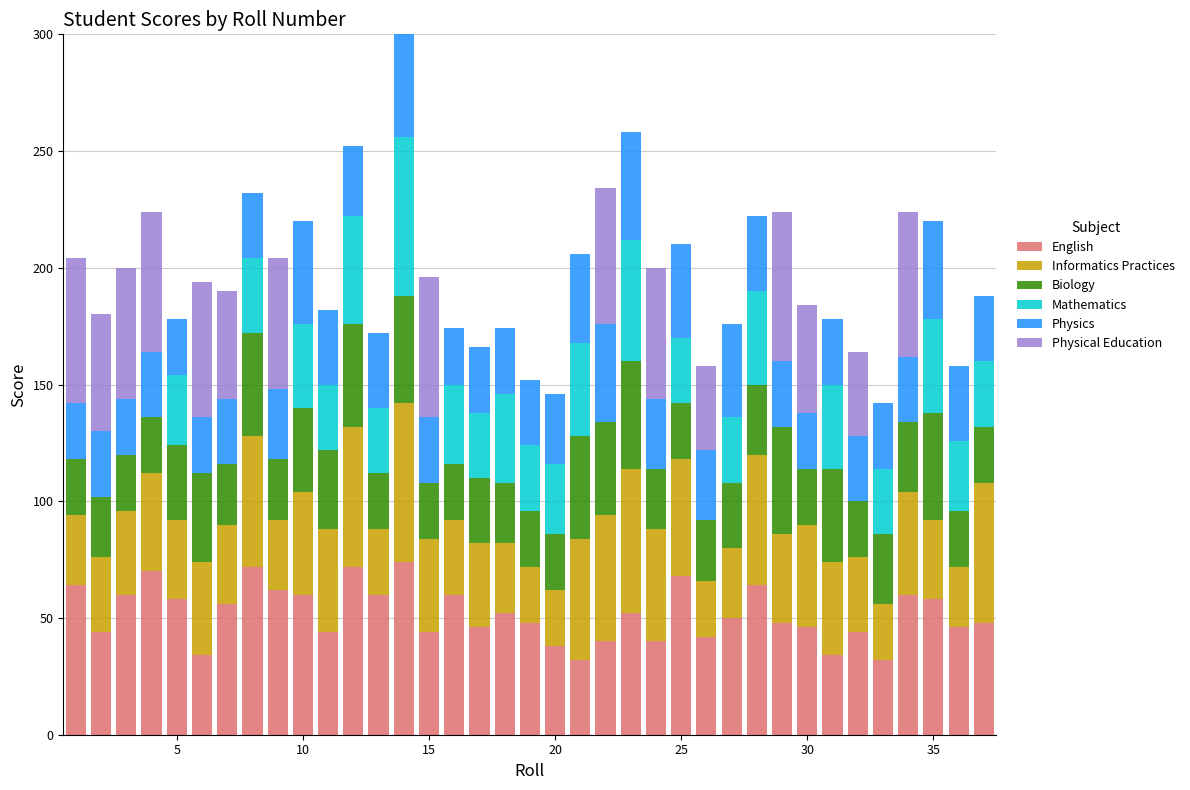

At how many categories does at least one series exceed 50?

25